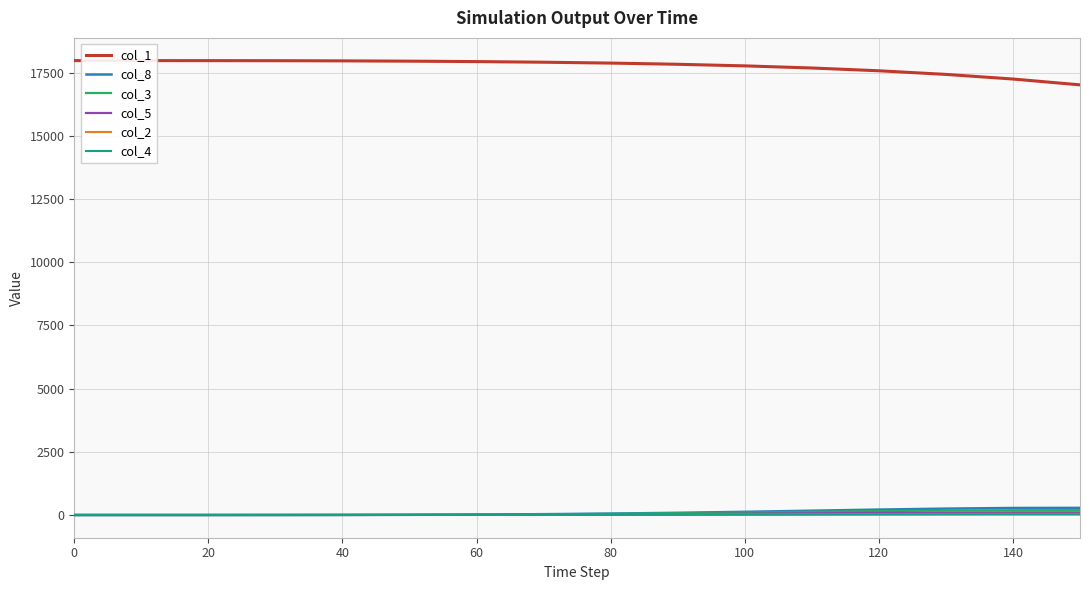

What is the maximum value for col_1?

17982.0